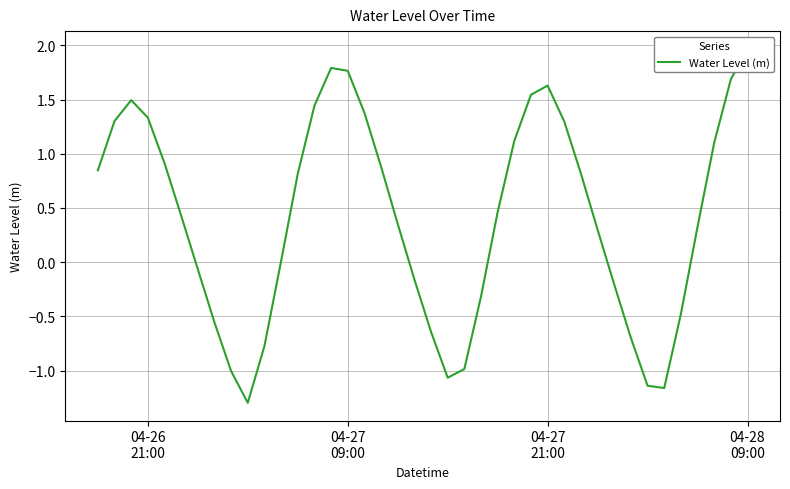

Reading right to left, extract all data points from this chart.

2.0	1.7	1.1	0.3	-0.5	-1.2	-1.1	-0.7	-0.2	0.3	0.8	1.3	1.6	1.5	1.1	0.5	-0.3	-1.0	-1.1	-0.6	-0.2	0.4	0.9	1.4	1.8	1.8	1.4	0.8	0.0	-0.8	-1.3	-1.0	-0.6	-0.1	0.4	0.9	1.3	1.5	1.3	0.8